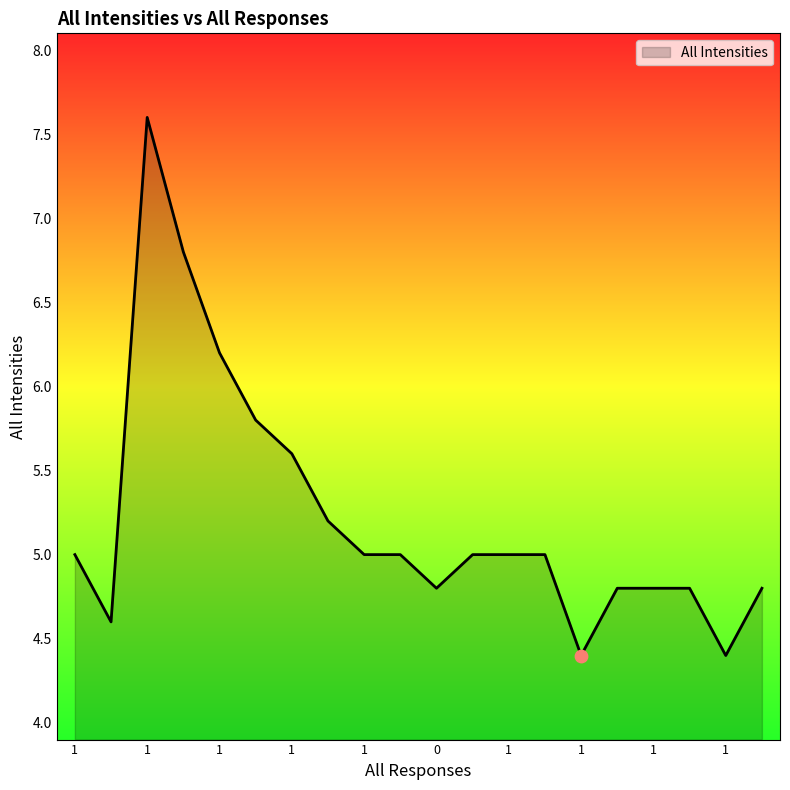

What is the maximum value shown in the chart?

7.6